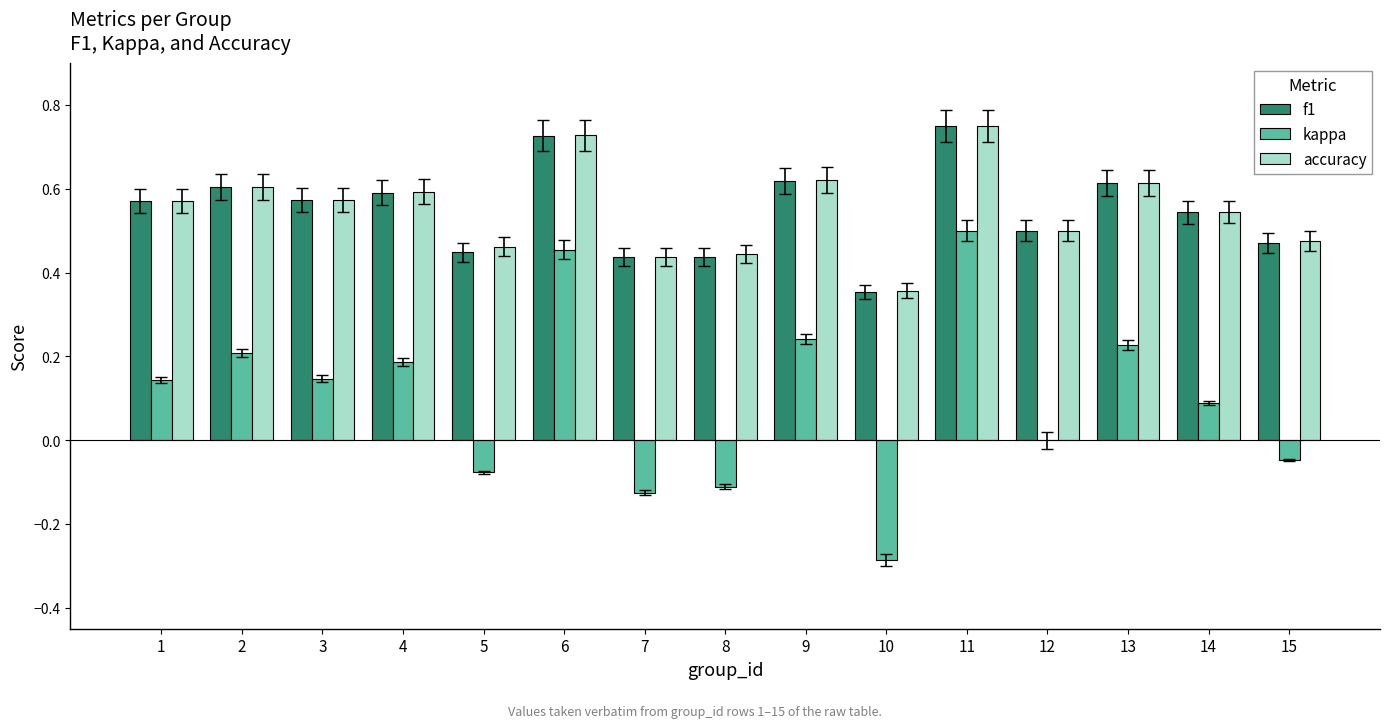

Which category has the highest value across all series?

11